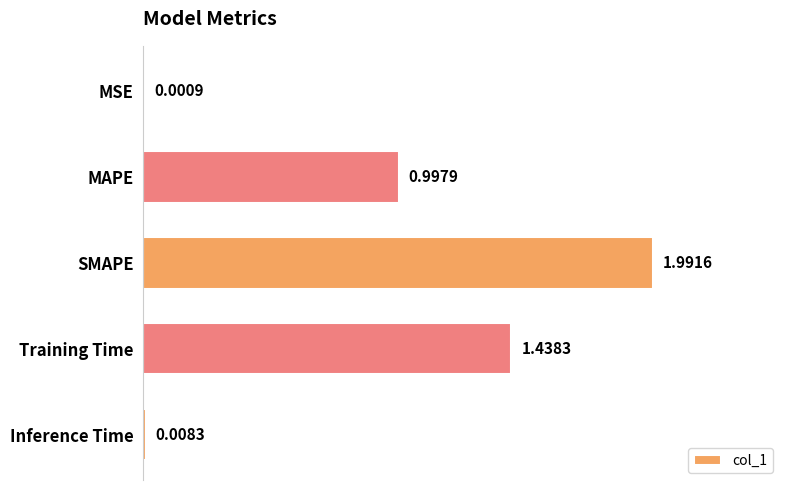

What is the sum of all values?

4.4